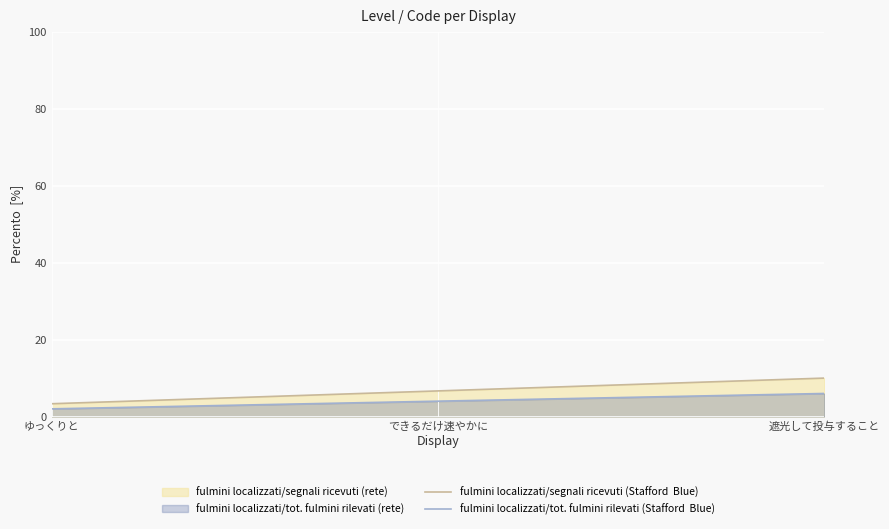

What is the difference between the fulmini localizzati/segnali ricevuti (Stafford  Blue) values at 遮光して投与すること and できるだけ速やかに?

3.3